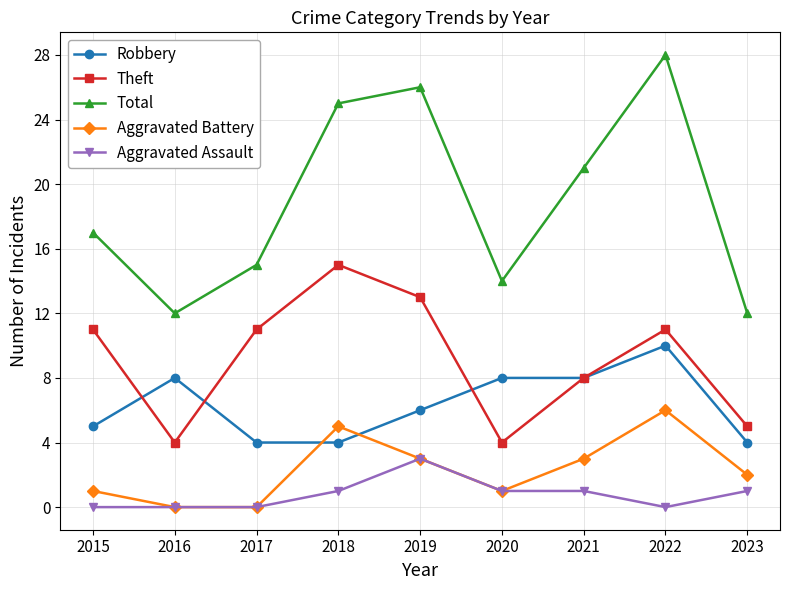

At which label does Aggravated Battery reach its peak?

2022